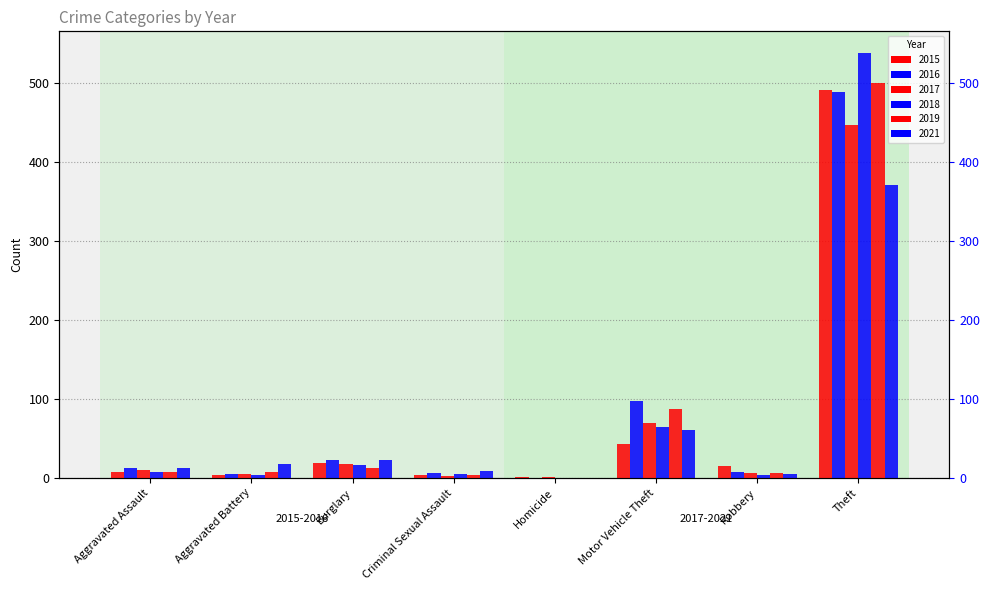

Which series has the widest spread of values?

2018